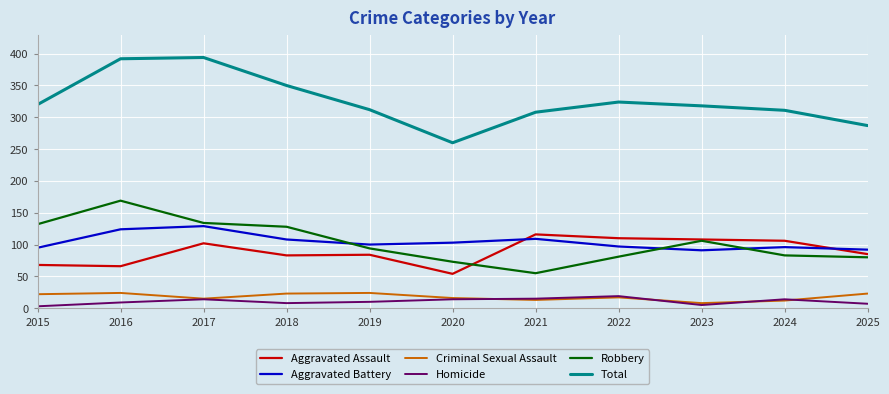

What is the highest value of the Aggravated Battery series?

129